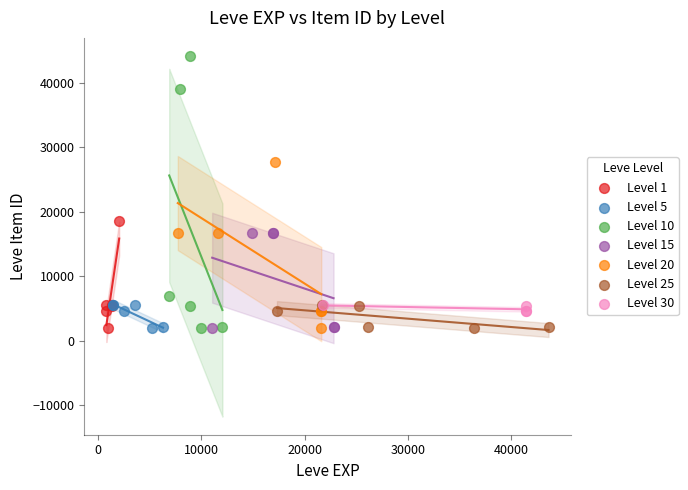

Which series has the widest spread of Y values?

Level 10